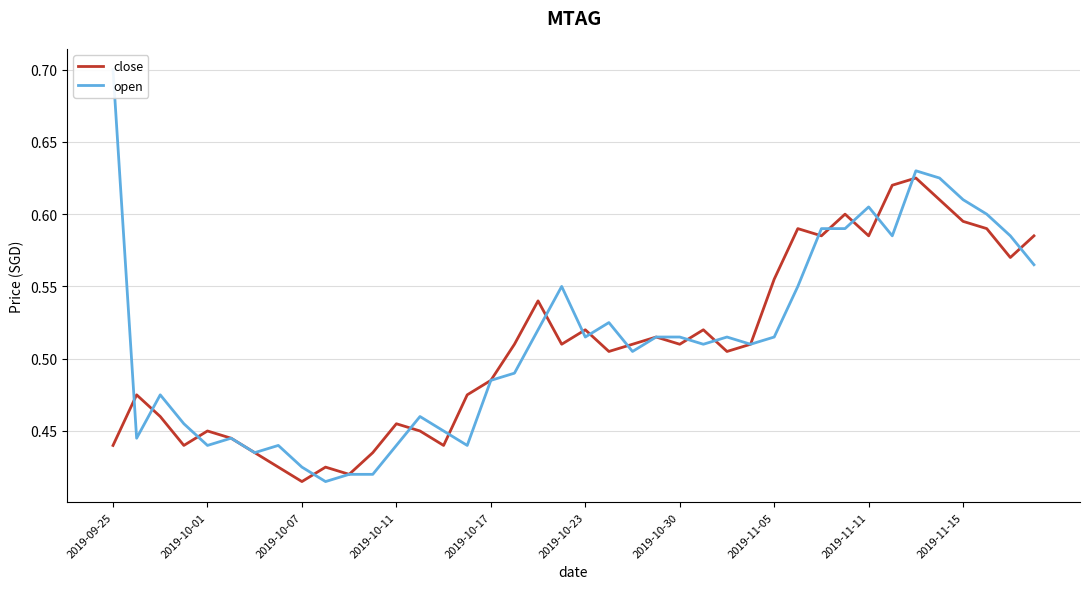

Reading left to right, extract all data points from this chart.

close: 0.4	0.5	0.5	0.4	0.5	0.4	0.4	0.4	0.4	0.4	0.4	0.4	0.5	0.5	0.4	0.5	0.5	0.5	0.5	0.5	0.5	0.5	0.5	0.5	0.5	0.5	0.5	0.5	0.6	0.6	0.6	0.6	0.6	0.6	0.6	0.6	0.6	0.6	0.6	0.6
open: 0.7	0.4	0.5	0.5	0.4	0.4	0.4	0.4	0.4	0.4	0.4	0.4	0.4	0.5	0.5	0.4	0.5	0.5	0.5	0.6	0.5	0.5	0.5	0.5	0.5	0.5	0.5	0.5	0.5	0.6	0.6	0.6	0.6	0.6	0.6	0.6	0.6	0.6	0.6	0.6